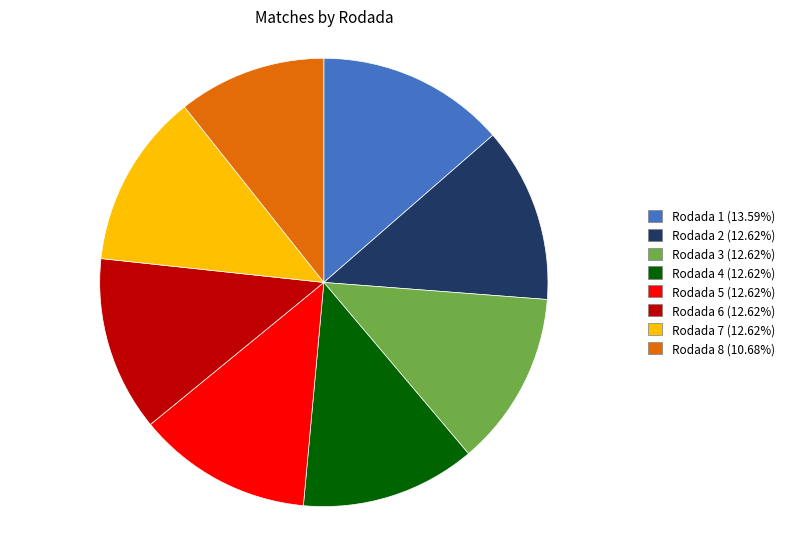

Approximately how many times larger is the value at Rodada 5 (12.62%) compared to Rodada 1 (13.59%)?

0.9